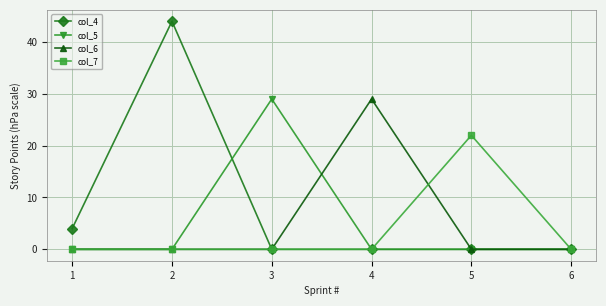

What is the highest value of the col_6 series?

29